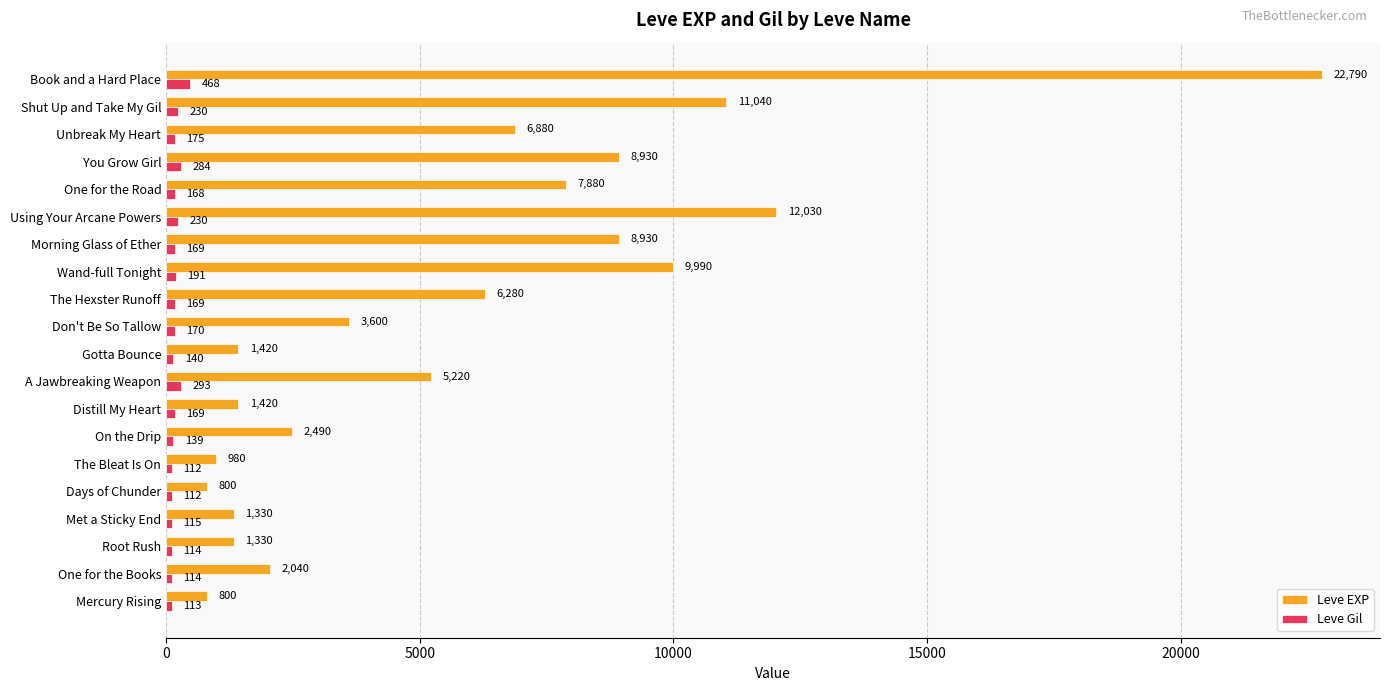

Which category has the highest value in the Leve EXP series?

Book and a Hard Place